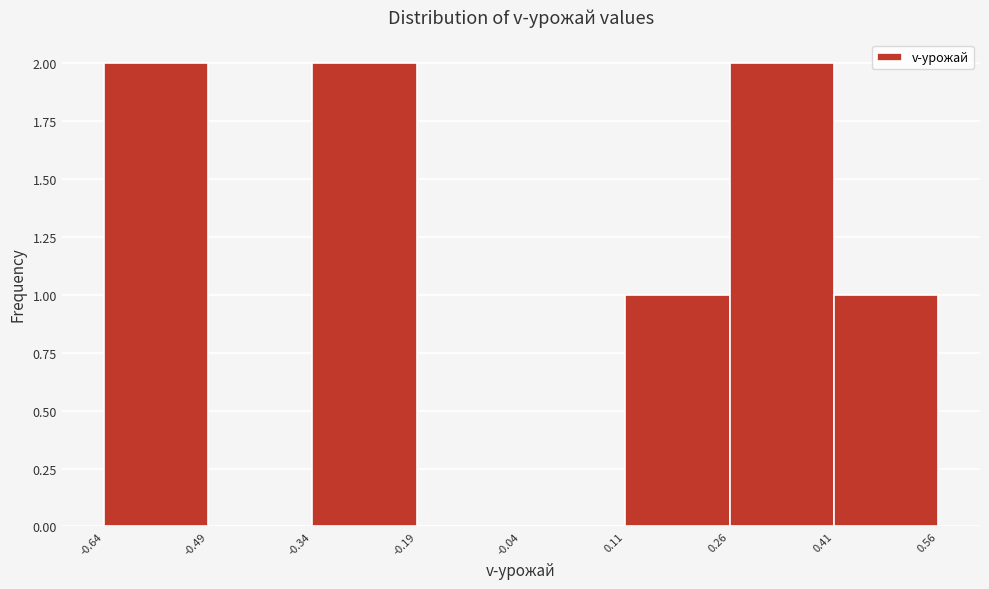

Reading left to right, list every bar in this chart as the range it spans on the x-axis followed by its height. The values are not printed on the chart, so give them approximately, as read against the axis.

-0.64 to -0.49: 2
-0.49 to -0.34: 0
-0.34 to -0.19: 2
-0.19 to -0.04: 0
-0.04 to 0.11: 0
0.11 to 0.26: 1
0.26 to 0.41: 2
0.41 to 0.56: 1